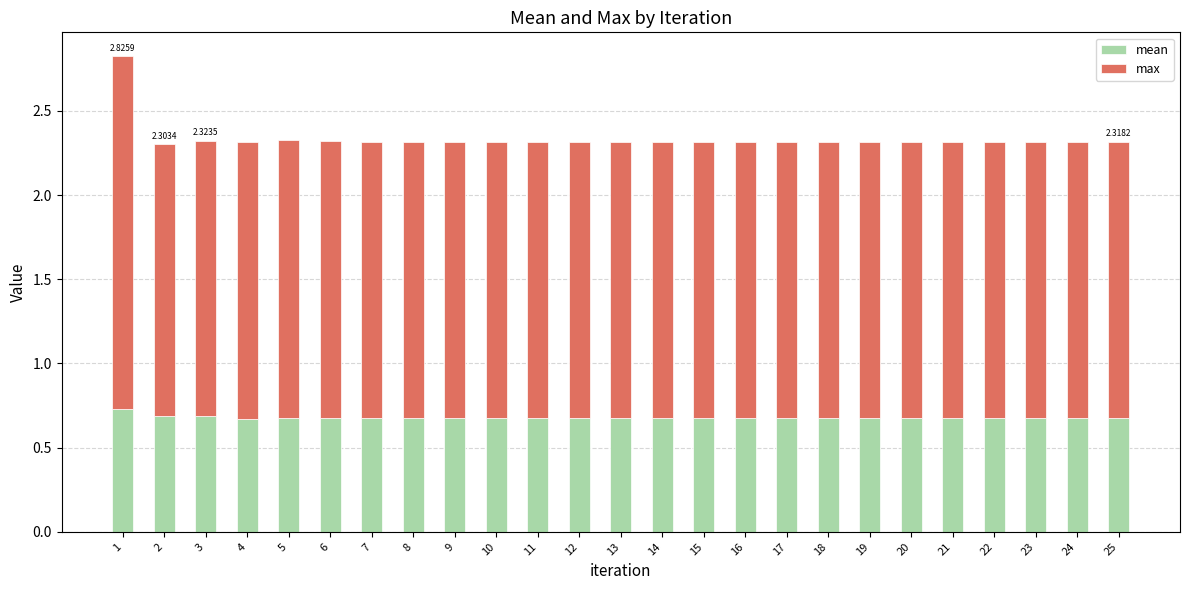

What is the total value across all series at 18?

2.3